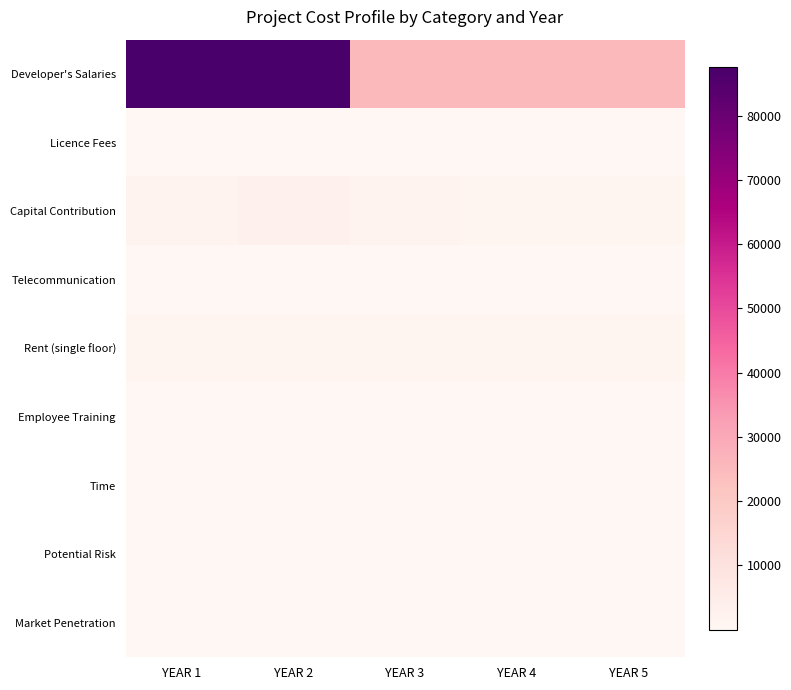

Reading left to right, what are all the values shown in this chart?

Developer's Salaries: YEAR 1=87500	YEAR 2=87500	YEAR 3=25000	YEAR 4=25000	YEAR 5=25000
Licence Fees: YEAR 1=120	YEAR 2=60	YEAR 3=60	YEAR 4=60	YEAR 5=60
Capital Contribution: YEAR 1=2000	YEAR 2=3000	YEAR 3=2000	YEAR 4=1000	YEAR 5=1000
Telecommunication: YEAR 1=220	YEAR 2=200	YEAR 3=200	YEAR 4=150	YEAR 5=100
Rent (single floor): YEAR 1=1200	YEAR 2=960	YEAR 3=960	YEAR 4=960	YEAR 5=960
Employee Training: YEAR 1=100	YEAR 2=100	YEAR 3=100	YEAR 4=100	YEAR 5=100
Time: YEAR 1=10	YEAR 2=20	YEAR 3=25	YEAR 4=30	YEAR 5=50
Potential Risk: YEAR 1=30	YEAR 2=35	YEAR 3=40	YEAR 4=45	YEAR 5=50
Market Penetration: YEAR 1=20	YEAR 2=26	YEAR 3=28	YEAR 4=30	YEAR 5=40